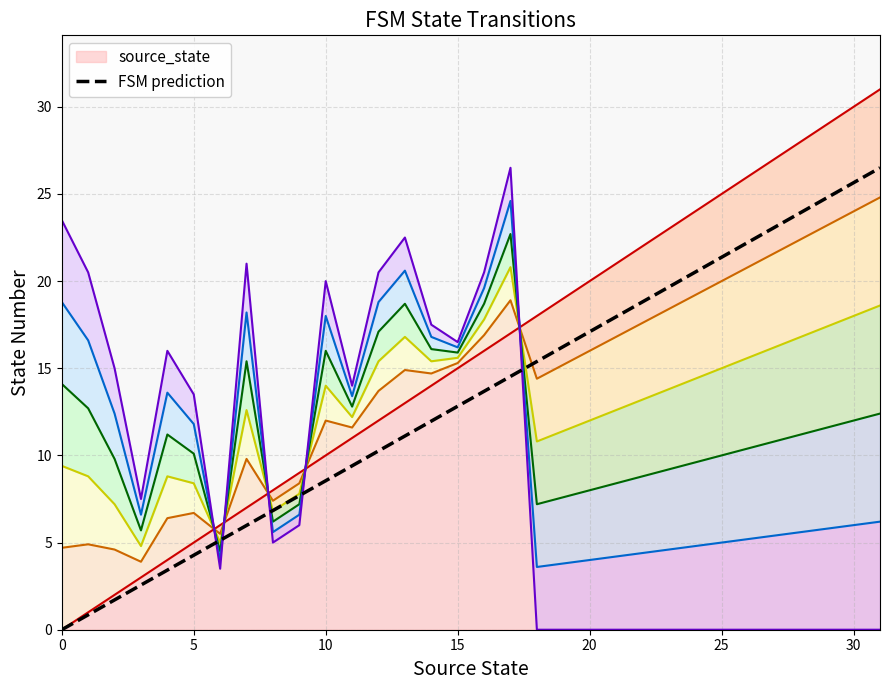

Is it true that the value at 29 is 24.8?

True